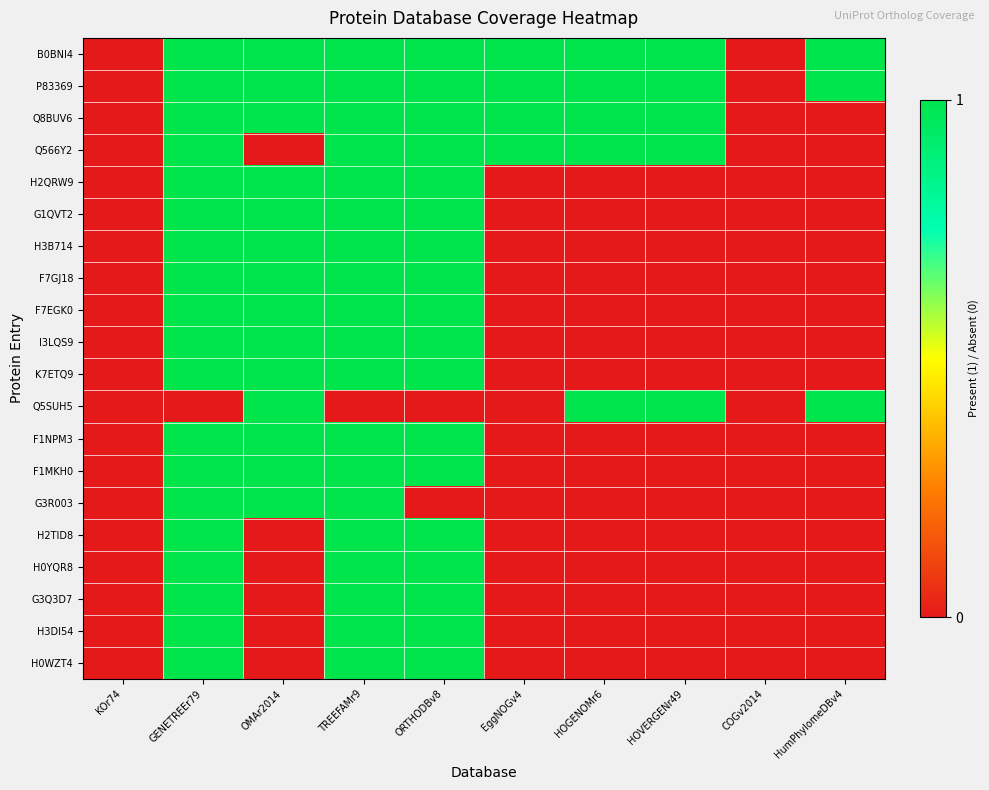

Reading left to right, transcribe all the data shown in this chart.

B0BNI4: KOr74=0	GENETREEr79=1	OMAr2014=1	TREEFAMr9=1	ORTHODBv8=1	EggNOGv4=1	HOGENOMr6=1	HOVERGENr49=1	COGv2014=0	HumPhylomeDBv4=1
P83369: KOr74=0	GENETREEr79=1	OMAr2014=1	TREEFAMr9=1	ORTHODBv8=1	EggNOGv4=1	HOGENOMr6=1	HOVERGENr49=1	COGv2014=0	HumPhylomeDBv4=1
Q8BUV6: KOr74=0	GENETREEr79=1	OMAr2014=1	TREEFAMr9=1	ORTHODBv8=1	EggNOGv4=1	HOGENOMr6=1	HOVERGENr49=1	COGv2014=0	HumPhylomeDBv4=0
Q566Y2: KOr74=0	GENETREEr79=1	OMAr2014=0	TREEFAMr9=1	ORTHODBv8=1	EggNOGv4=1	HOGENOMr6=1	HOVERGENr49=1	COGv2014=0	HumPhylomeDBv4=0
H2QRW9: KOr74=0	GENETREEr79=1	OMAr2014=1	TREEFAMr9=1	ORTHODBv8=1	EggNOGv4=0	HOGENOMr6=0	HOVERGENr49=0	COGv2014=0	HumPhylomeDBv4=0
G1QVT2: KOr74=0	GENETREEr79=1	OMAr2014=1	TREEFAMr9=1	ORTHODBv8=1	EggNOGv4=0	HOGENOMr6=0	HOVERGENr49=0	COGv2014=0	HumPhylomeDBv4=0
H3B714: KOr74=0	GENETREEr79=1	OMAr2014=1	TREEFAMr9=1	ORTHODBv8=1	EggNOGv4=0	HOGENOMr6=0	HOVERGENr49=0	COGv2014=0	HumPhylomeDBv4=0
F7GJ18: KOr74=0	GENETREEr79=1	OMAr2014=1	TREEFAMr9=1	ORTHODBv8=1	EggNOGv4=0	HOGENOMr6=0	HOVERGENr49=0	COGv2014=0	HumPhylomeDBv4=0
F7EGK0: KOr74=0	GENETREEr79=1	OMAr2014=1	TREEFAMr9=1	ORTHODBv8=1	EggNOGv4=0	HOGENOMr6=0	HOVERGENr49=0	COGv2014=0	HumPhylomeDBv4=0
I3LQS9: KOr74=0	GENETREEr79=1	OMAr2014=1	TREEFAMr9=1	ORTHODBv8=1	EggNOGv4=0	HOGENOMr6=0	HOVERGENr49=0	COGv2014=0	HumPhylomeDBv4=0
K7ETQ9: KOr74=0	GENETREEr79=1	OMAr2014=1	TREEFAMr9=1	ORTHODBv8=1	EggNOGv4=0	HOGENOMr6=0	HOVERGENr49=0	COGv2014=0	HumPhylomeDBv4=0
Q5SUH5: KOr74=0	GENETREEr79=0	OMAr2014=1	TREEFAMr9=0	ORTHODBv8=0	EggNOGv4=0	HOGENOMr6=1	HOVERGENr49=1	COGv2014=0	HumPhylomeDBv4=1
F1NPM3: KOr74=0	GENETREEr79=1	OMAr2014=1	TREEFAMr9=1	ORTHODBv8=1	EggNOGv4=0	HOGENOMr6=0	HOVERGENr49=0	COGv2014=0	HumPhylomeDBv4=0
F1MKH0: KOr74=0	GENETREEr79=1	OMAr2014=1	TREEFAMr9=1	ORTHODBv8=1	EggNOGv4=0	HOGENOMr6=0	HOVERGENr49=0	COGv2014=0	HumPhylomeDBv4=0
G3R003: KOr74=0	GENETREEr79=1	OMAr2014=1	TREEFAMr9=1	ORTHODBv8=0	EggNOGv4=0	HOGENOMr6=0	HOVERGENr49=0	COGv2014=0	HumPhylomeDBv4=0
H2TID8: KOr74=0	GENETREEr79=1	OMAr2014=0	TREEFAMr9=1	ORTHODBv8=1	EggNOGv4=0	HOGENOMr6=0	HOVERGENr49=0	COGv2014=0	HumPhylomeDBv4=0
H0YQR8: KOr74=0	GENETREEr79=1	OMAr2014=0	TREEFAMr9=1	ORTHODBv8=1	EggNOGv4=0	HOGENOMr6=0	HOVERGENr49=0	COGv2014=0	HumPhylomeDBv4=0
G3Q3D7: KOr74=0	GENETREEr79=1	OMAr2014=0	TREEFAMr9=1	ORTHODBv8=1	EggNOGv4=0	HOGENOMr6=0	HOVERGENr49=0	COGv2014=0	HumPhylomeDBv4=0
H3DI54: KOr74=0	GENETREEr79=1	OMAr2014=0	TREEFAMr9=1	ORTHODBv8=1	EggNOGv4=0	HOGENOMr6=0	HOVERGENr49=0	COGv2014=0	HumPhylomeDBv4=0
H0WZT4: KOr74=0	GENETREEr79=1	OMAr2014=0	TREEFAMr9=1	ORTHODBv8=1	EggNOGv4=0	HOGENOMr6=0	HOVERGENr49=0	COGv2014=0	HumPhylomeDBv4=0